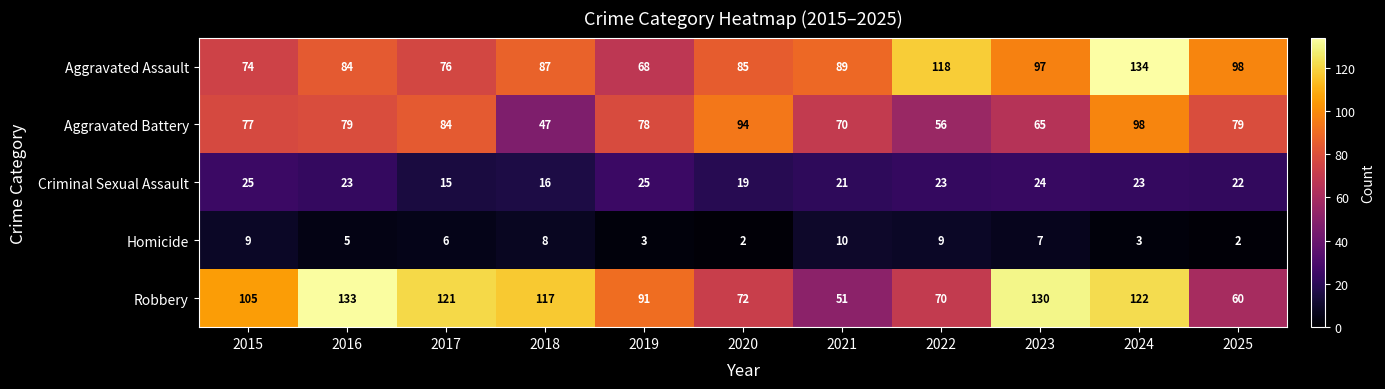

Which series has the largest total across all categories?

Robbery